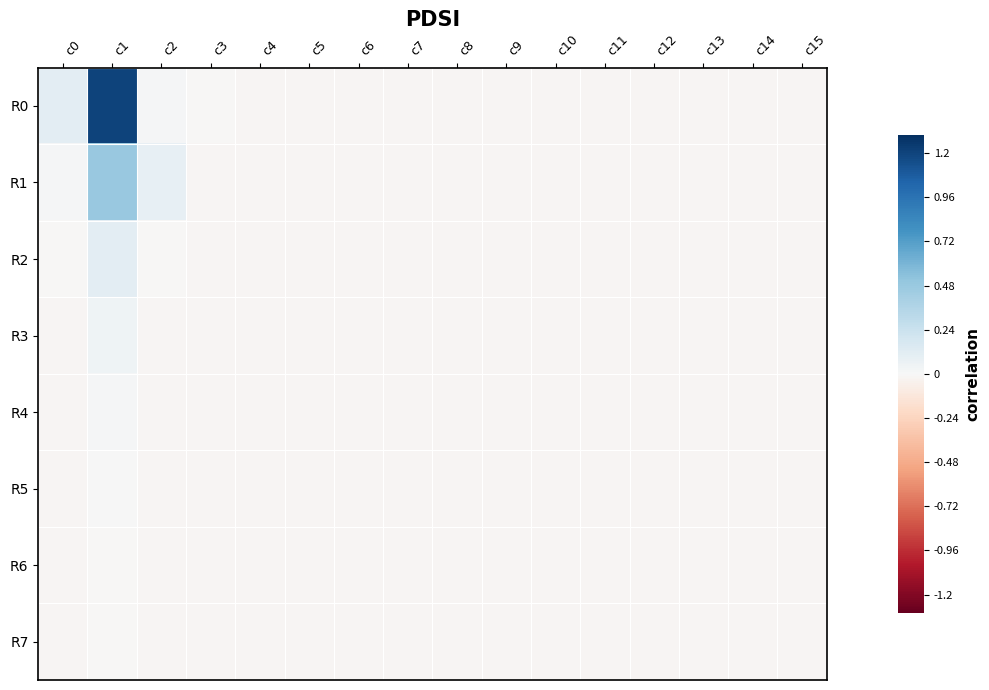

List the series in order of their peak value, lowest first.

R7, R6, R5, R4, R3, R2, R1, R0